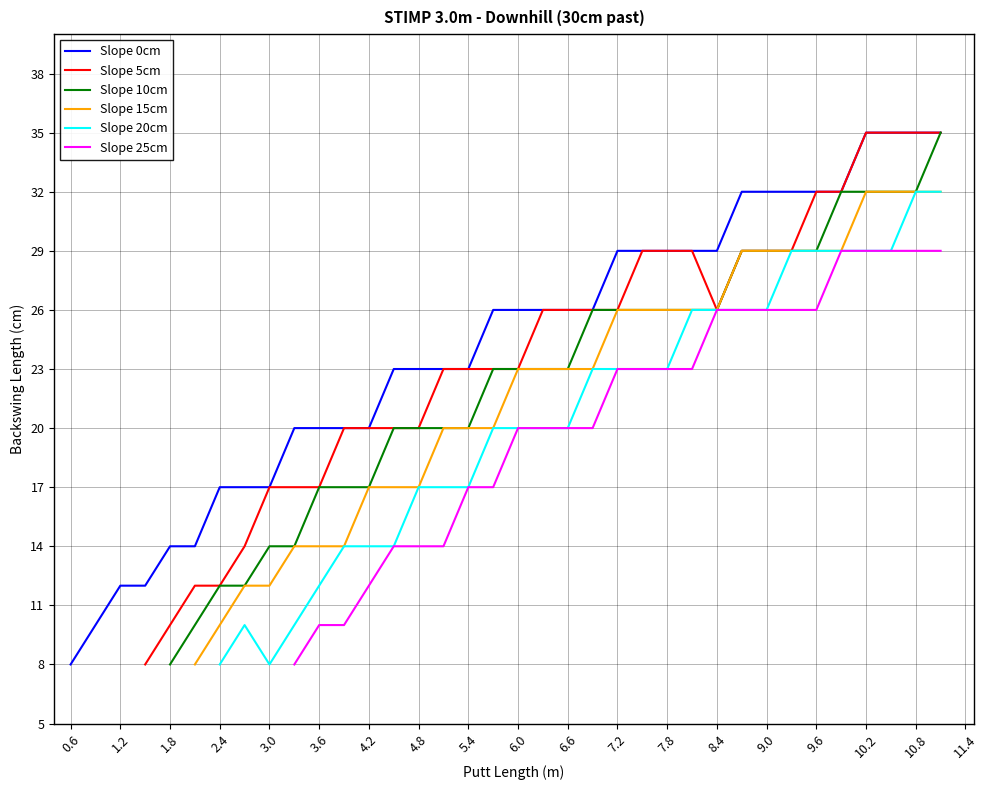

The value of Slope 0cm at 8.4 is 39. True or false?

False